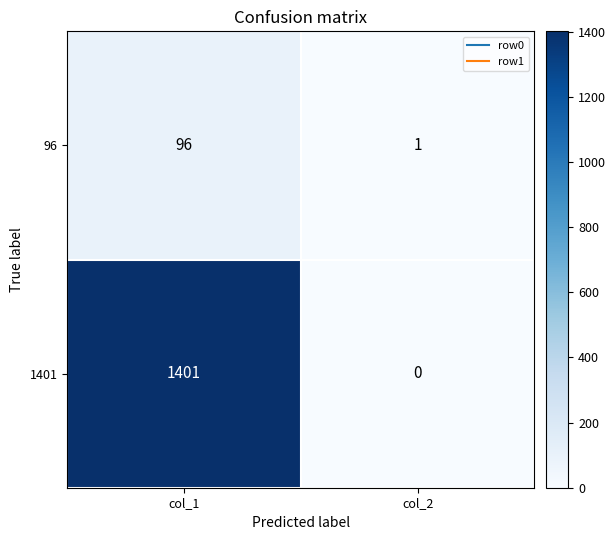

What is the difference between the 96 values at col_1 and col_2?

95